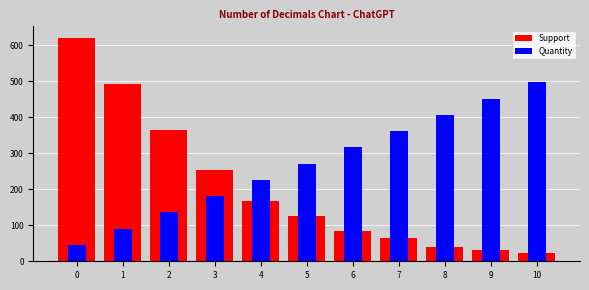

Between 6 and 10, which series saw the biggest shift?

Quantity